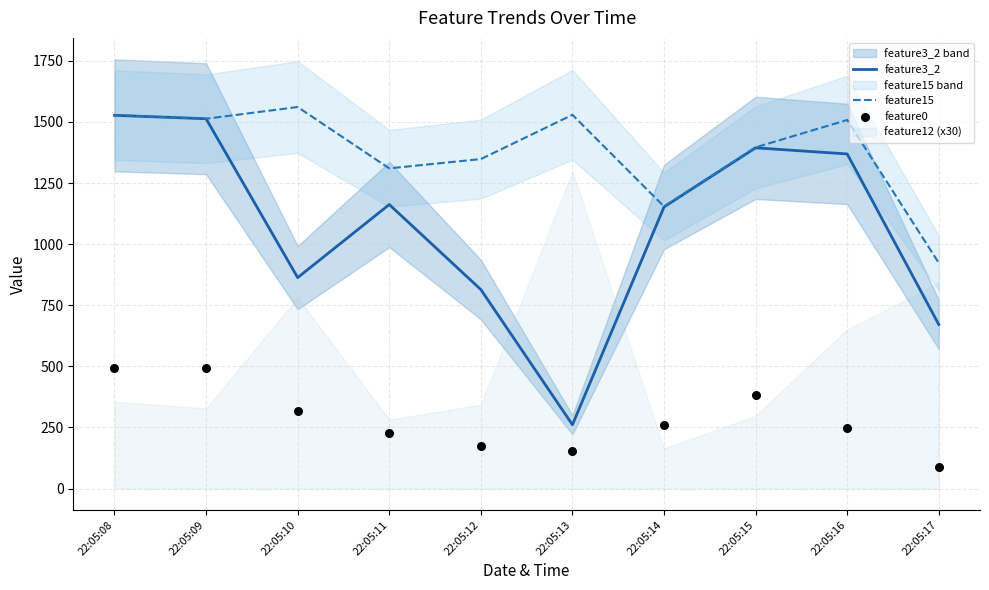

Which series contains the lowest Y value?

feature0